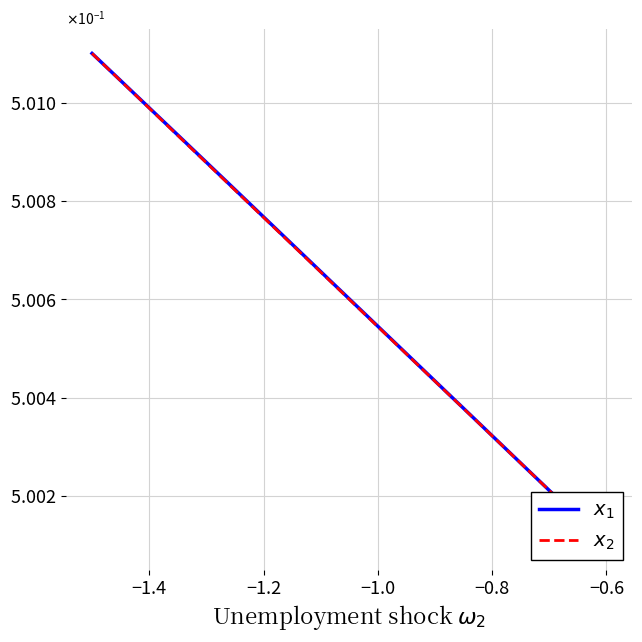

How many series are shown in this chart?

2